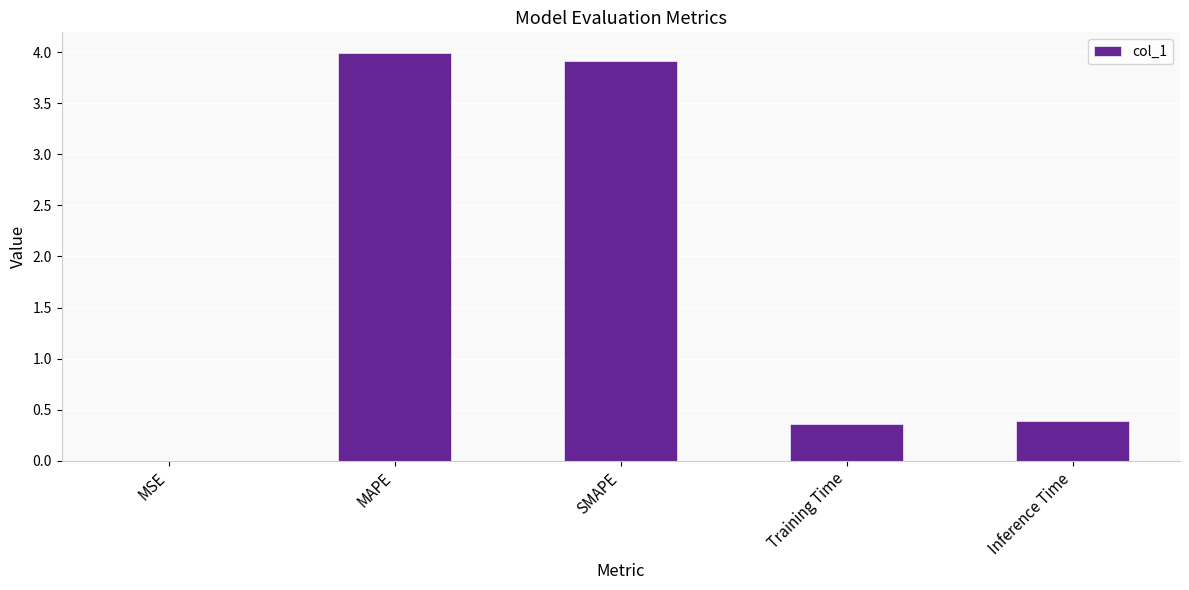

The value at Training Time is 0.4. True or false?

True